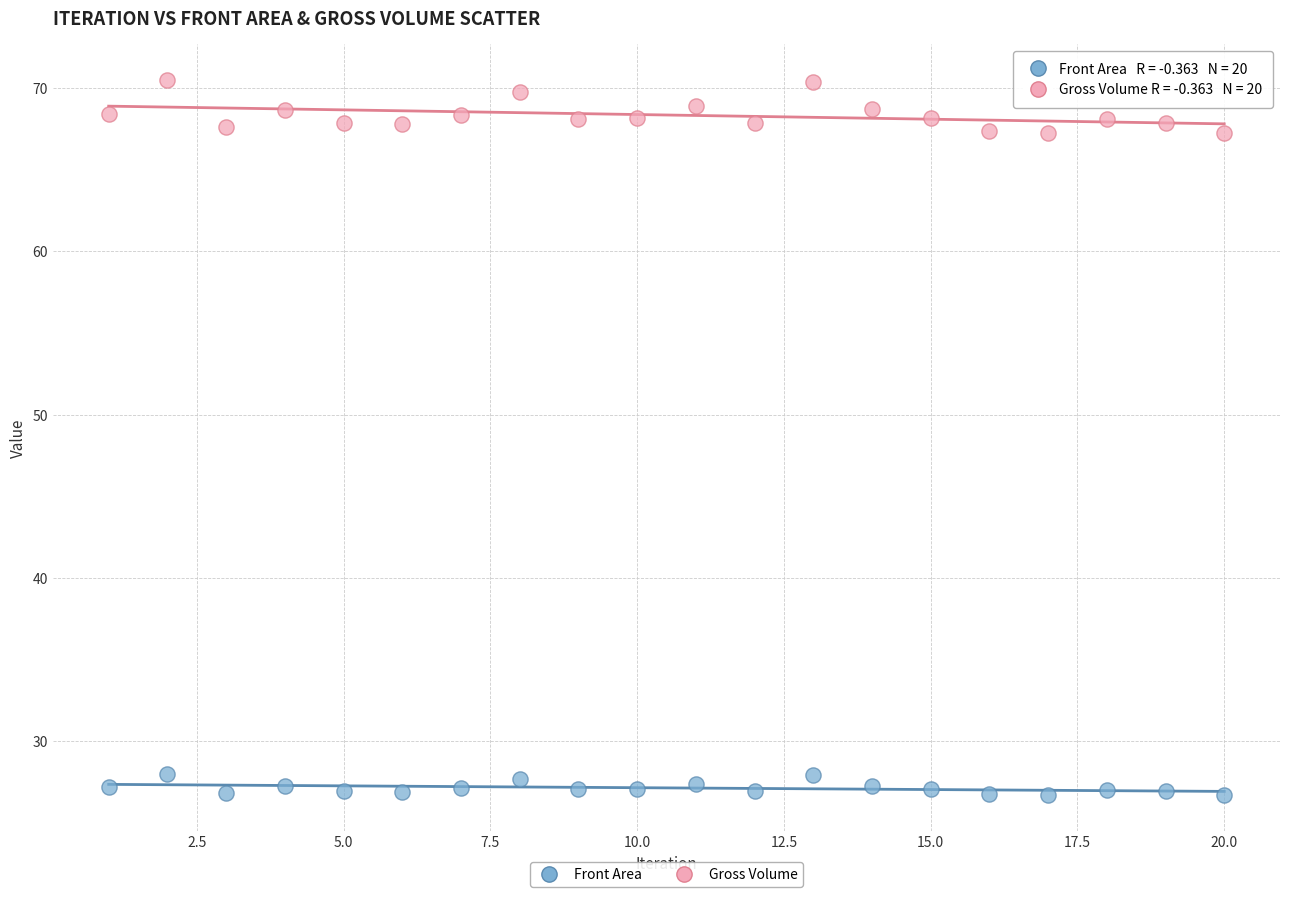

Which series has the largest Y range (max minus min)?

Gross Volume